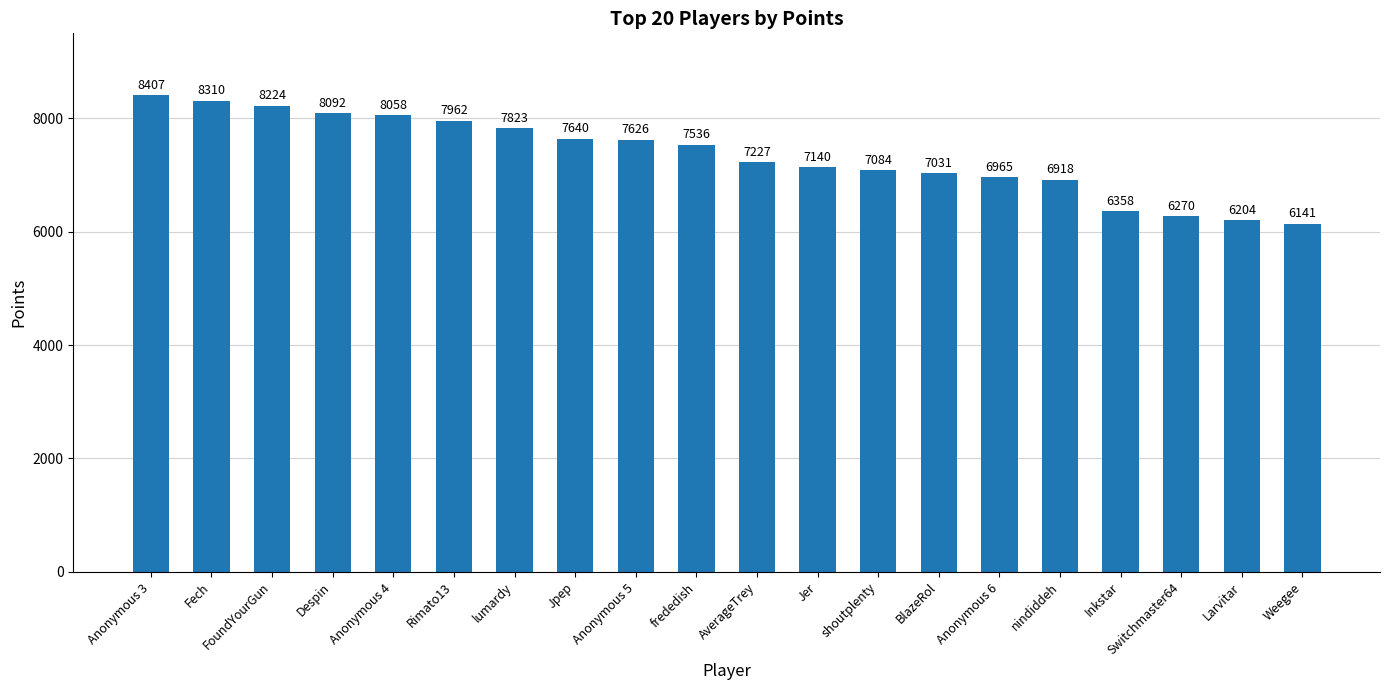

Rank the categories by value from lowest to highest.

Weegee, Larvitar, Switchmaster64, Inkstar, nindiddeh, Anonymous 6, BlazeRol, shoutplenty, Jer, AverageTrey, frededish, Anonymous 5, Jpep, lumardy, Rimato13, Anonymous 4, Despin, FoundYourGun, Fech, Anonymous 3